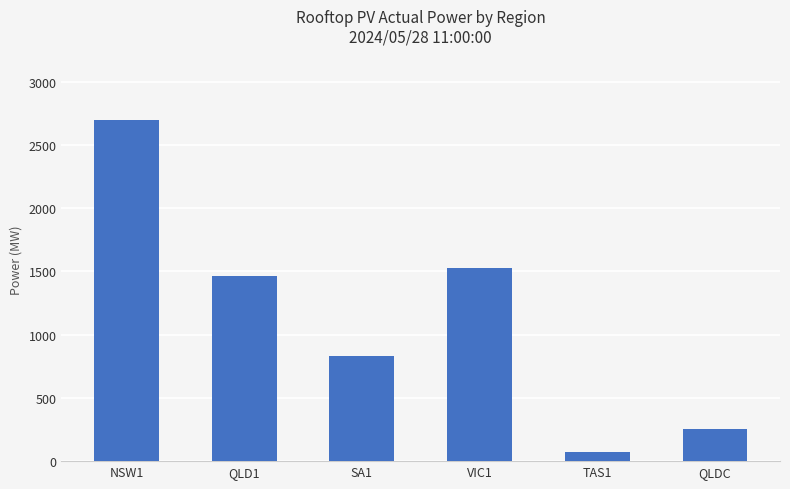

Which has a higher value, NSW1 or VIC1?

NSW1